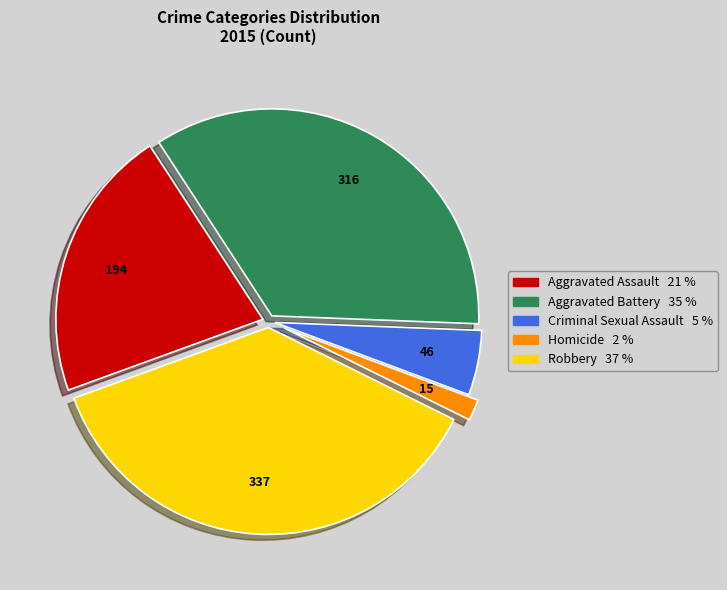

How many slices are in this pie chart?

5